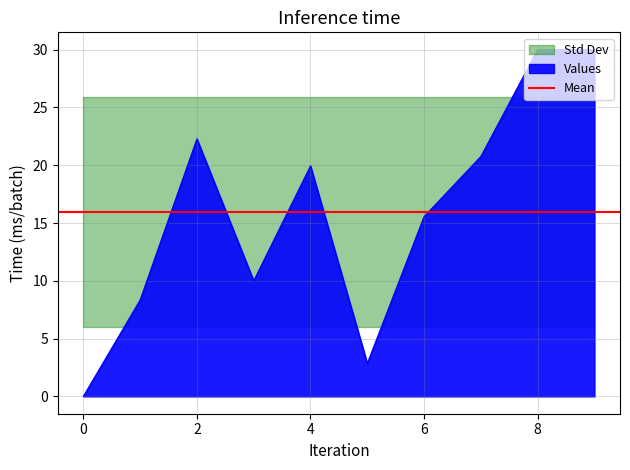

Approximately how many times larger is the value at 1 compared to 8?

0.3